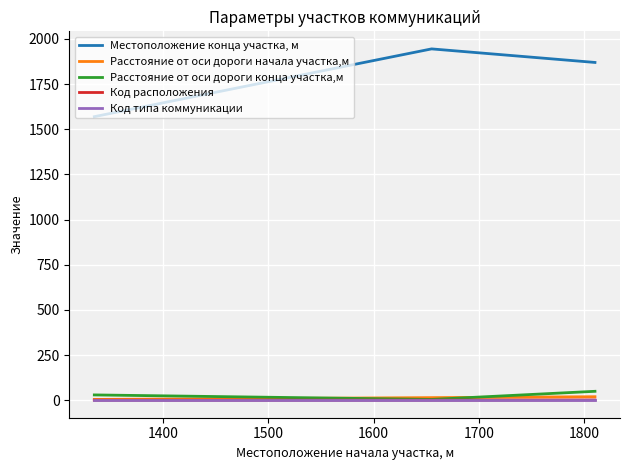

Which series has the largest range (max minus min)?

Местоположение конца участка, м